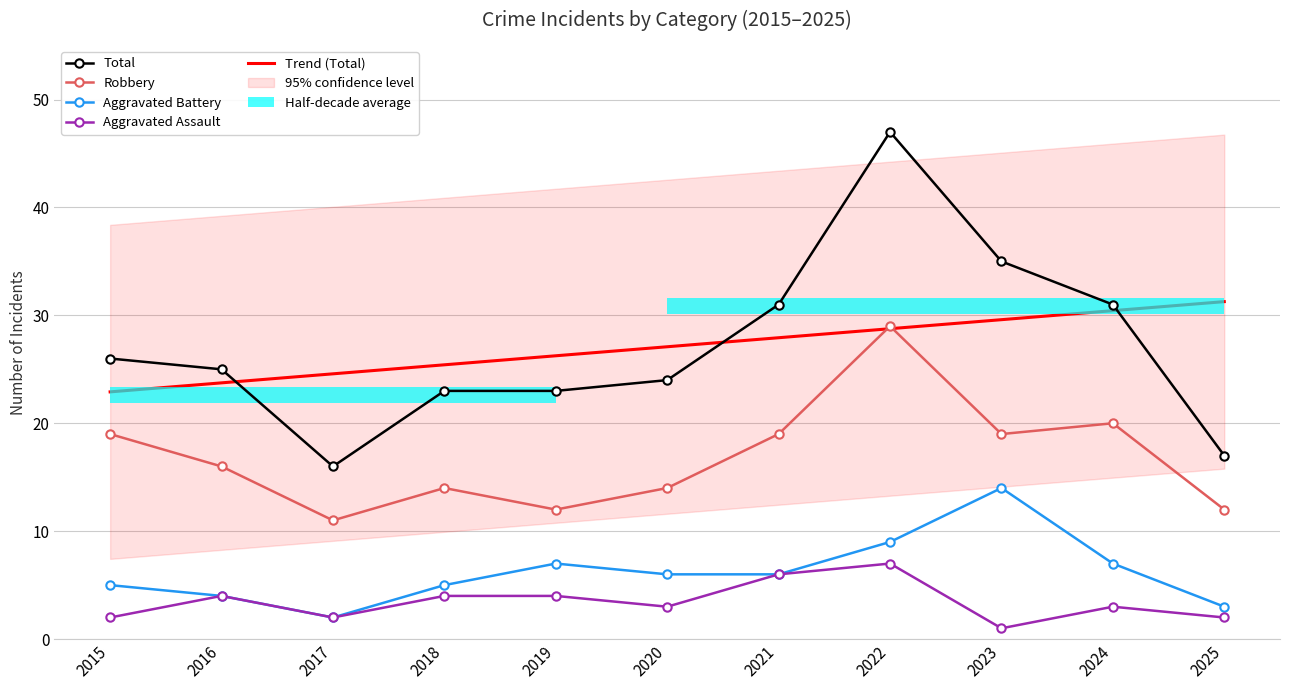

Which series has the largest total across all categories?

Trend (Total)